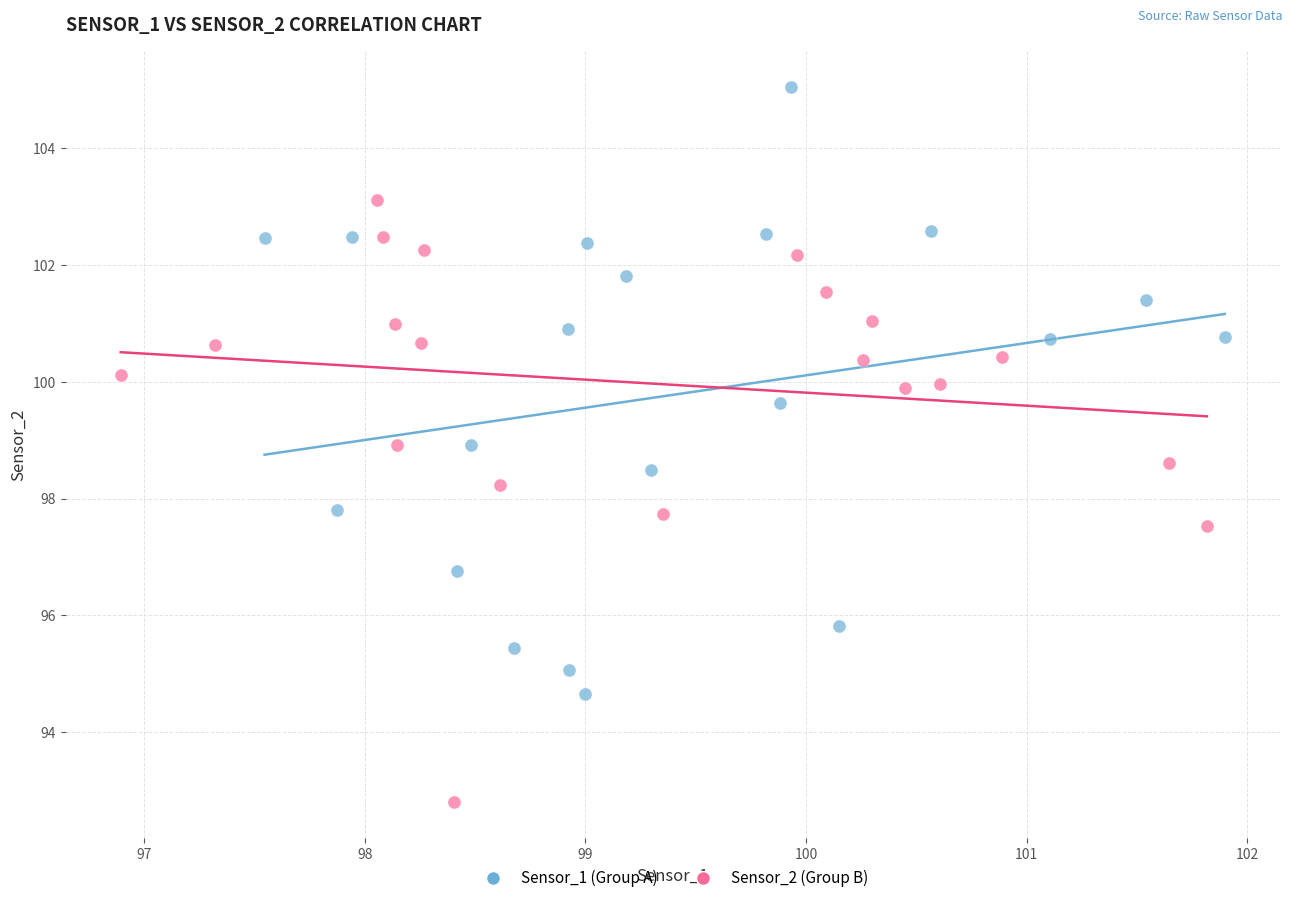

Which series reaches the minimum Y coordinate?

Sensor_2 (Group B)